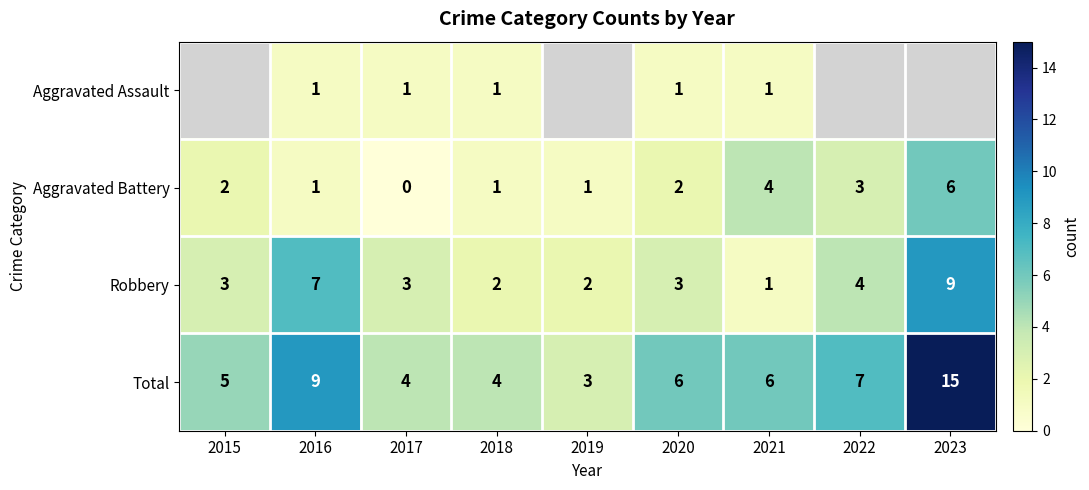

Which category has the highest value in the Total series?

2023